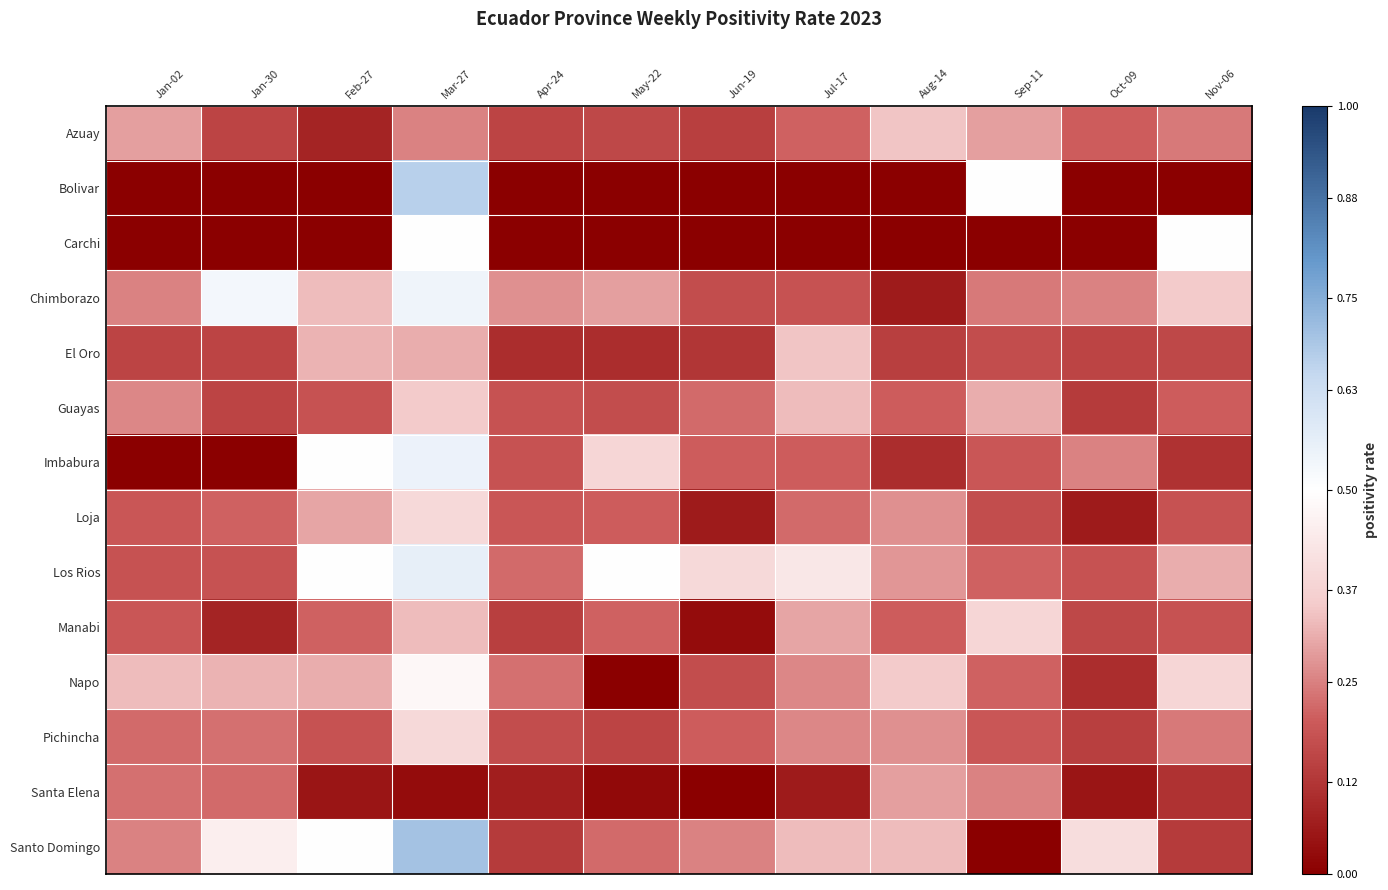

Reading left to right, extract all data points from this chart.

Azuay: Jan-02=-0.2	Jan-30=-0.3	Feb-27=-0.4	Mar-27=-0.2	Apr-24=-0.3	May-22=-0.3	Jun-19=-0.4	Jul-17=-0.3	Aug-14=-0.2	Sep-11=-0.2	Oct-09=-0.3	Nov-06=-0.3
Bolivar: Jan-02=-0.5	Jan-30=-0.5	Feb-27=-0.5	Mar-27=0.2	Apr-24=-0.5	May-22=-0.5	Jun-19=-0.5	Jul-17=-0.5	Aug-14=-0.5	Sep-11=0.0	Oct-09=-0.5	Nov-06=-0.5
Carchi: Jan-02=-0.5	Jan-30=-0.5	Feb-27=-0.5	Mar-27=0.0	Apr-24=-0.5	May-22=-0.5	Jun-19=-0.5	Jul-17=-0.5	Aug-14=-0.5	Sep-11=-0.5	Oct-09=-0.5	Nov-06=0.0
Chimborazo: Jan-02=-0.2	Jan-30=0.0	Feb-27=-0.2	Mar-27=0.0	Apr-24=-0.2	May-22=-0.2	Jun-19=-0.3	Jul-17=-0.3	Aug-14=-0.4	Sep-11=-0.3	Oct-09=-0.2	Nov-06=-0.2
El Oro: Jan-02=-0.3	Jan-30=-0.3	Feb-27=-0.2	Mar-27=-0.2	Apr-24=-0.4	May-22=-0.4	Jun-19=-0.4	Jul-17=-0.2	Aug-14=-0.4	Sep-11=-0.3	Oct-09=-0.3	Nov-06=-0.3
Guayas: Jan-02=-0.2	Jan-30=-0.3	Feb-27=-0.3	Mar-27=-0.2	Apr-24=-0.3	May-22=-0.3	Jun-19=-0.3	Jul-17=-0.2	Aug-14=-0.3	Sep-11=-0.2	Oct-09=-0.4	Nov-06=-0.3
Imbabura: Jan-02=-0.5	Jan-30=-0.5	Feb-27=0.0	Mar-27=0.1	Apr-24=-0.3	May-22=-0.1	Jun-19=-0.3	Jul-17=-0.3	Aug-14=-0.4	Sep-11=-0.3	Oct-09=-0.2	Nov-06=-0.4
Loja: Jan-02=-0.3	Jan-30=-0.3	Feb-27=-0.2	Mar-27=-0.1	Apr-24=-0.3	May-22=-0.3	Jun-19=-0.4	Jul-17=-0.3	Aug-14=-0.2	Sep-11=-0.3	Oct-09=-0.4	Nov-06=-0.3
Los Rios: Jan-02=-0.3	Jan-30=-0.3	Feb-27=0.0	Mar-27=0.1	Apr-24=-0.3	May-22=0.0	Jun-19=-0.1	Jul-17=-0.1	Aug-14=-0.2	Sep-11=-0.3	Oct-09=-0.3	Nov-06=-0.2
Manabi: Jan-02=-0.3	Jan-30=-0.4	Feb-27=-0.3	Mar-27=-0.2	Apr-24=-0.4	May-22=-0.3	Jun-19=-0.5	Jul-17=-0.2	Aug-14=-0.3	Sep-11=-0.1	Oct-09=-0.3	Nov-06=-0.3
Napo: Jan-02=-0.2	Jan-30=-0.2	Feb-27=-0.2	Mar-27=-0.0	Apr-24=-0.3	May-22=-0.5	Jun-19=-0.3	Jul-17=-0.2	Aug-14=-0.2	Sep-11=-0.3	Oct-09=-0.4	Nov-06=-0.1
Pichincha: Jan-02=-0.3	Jan-30=-0.3	Feb-27=-0.3	Mar-27=-0.1	Apr-24=-0.3	May-22=-0.3	Jun-19=-0.3	Jul-17=-0.2	Aug-14=-0.2	Sep-11=-0.3	Oct-09=-0.4	Nov-06=-0.3
Santa Elena: Jan-02=-0.3	Jan-30=-0.3	Feb-27=-0.5	Mar-27=-0.5	Apr-24=-0.4	May-22=-0.5	Jun-19=-0.5	Jul-17=-0.4	Aug-14=-0.2	Sep-11=-0.2	Oct-09=-0.5	Nov-06=-0.4
Santo Domingo: Jan-02=-0.2	Jan-30=-0.0	Feb-27=0.0	Mar-27=0.2	Apr-24=-0.4	May-22=-0.3	Jun-19=-0.2	Jul-17=-0.2	Aug-14=-0.2	Sep-11=-0.5	Oct-09=-0.1	Nov-06=-0.4